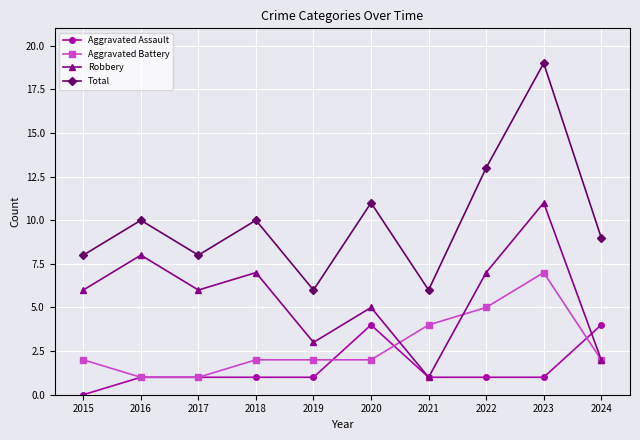

What is the sum of all Aggravated Assault values?

15